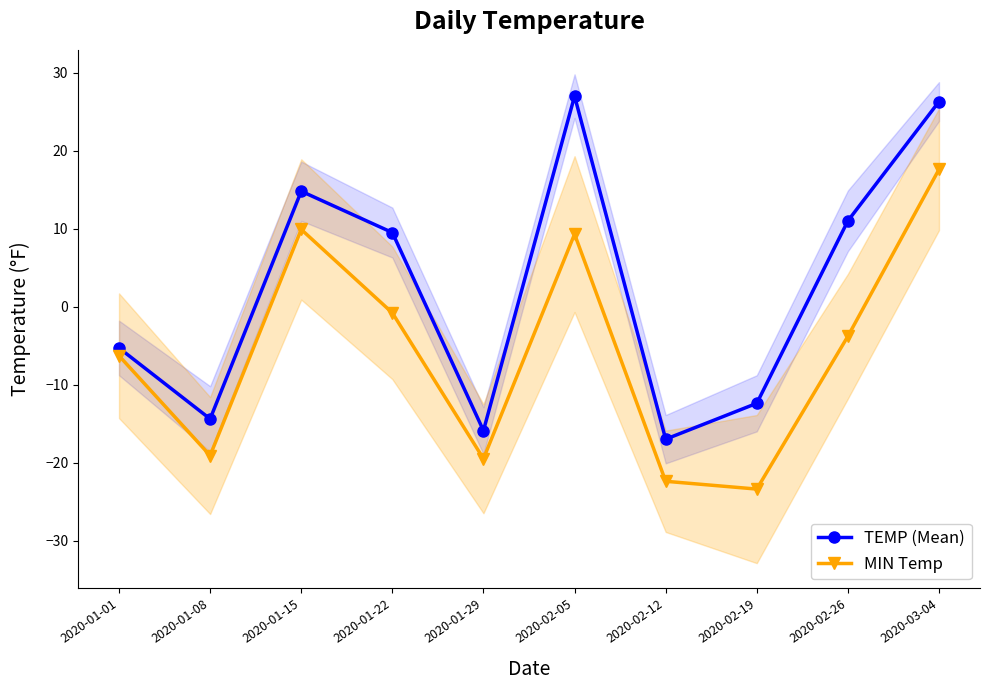

Reading left to right, extract all data points from this chart.

TEMP (Mean): -5.3	-14.4	14.8	9.5	-15.9	27.0	-17.0	-12.4	11.0	26.3
MIN Temp: -6.3	-19.1	9.9	-0.8	-19.5	9.3	-22.4	-23.4	-3.8	17.6